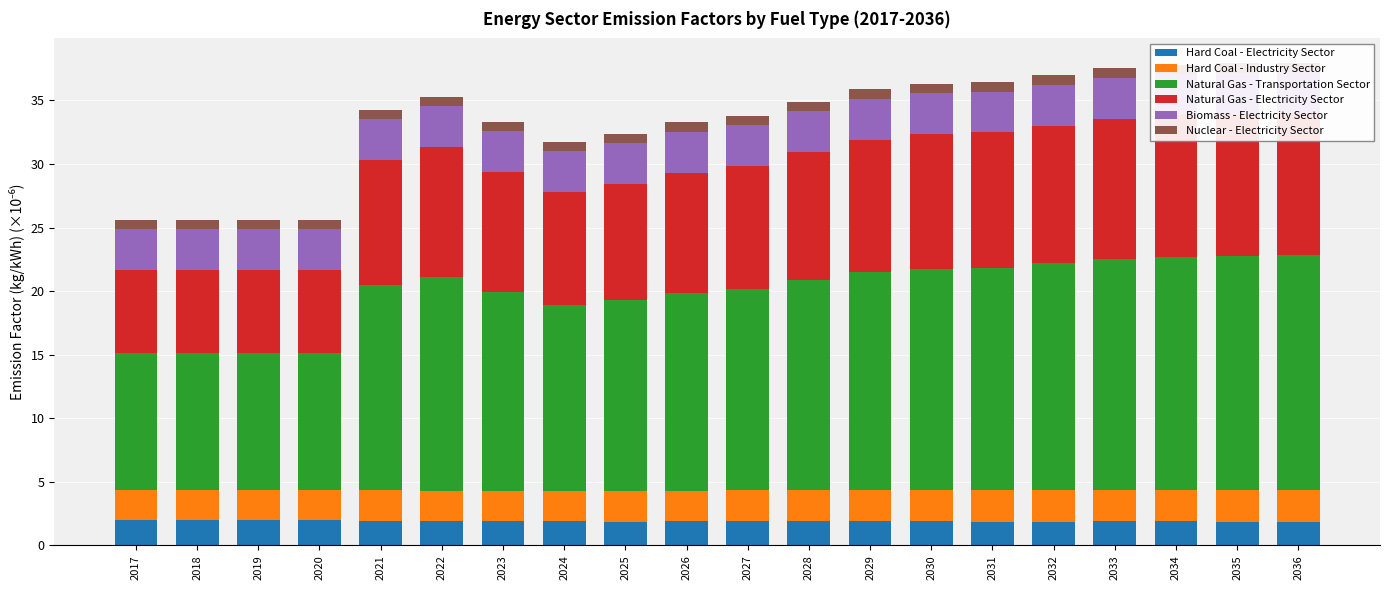

Rank the series by their maximum value, from highest to lowest.

Natural Gas - Transportation Sector, Natural Gas - Electricity Sector, Biomass - Electricity Sector, Hard Coal - Industry Sector, Hard Coal - Electricity Sector, Nuclear - Electricity Sector